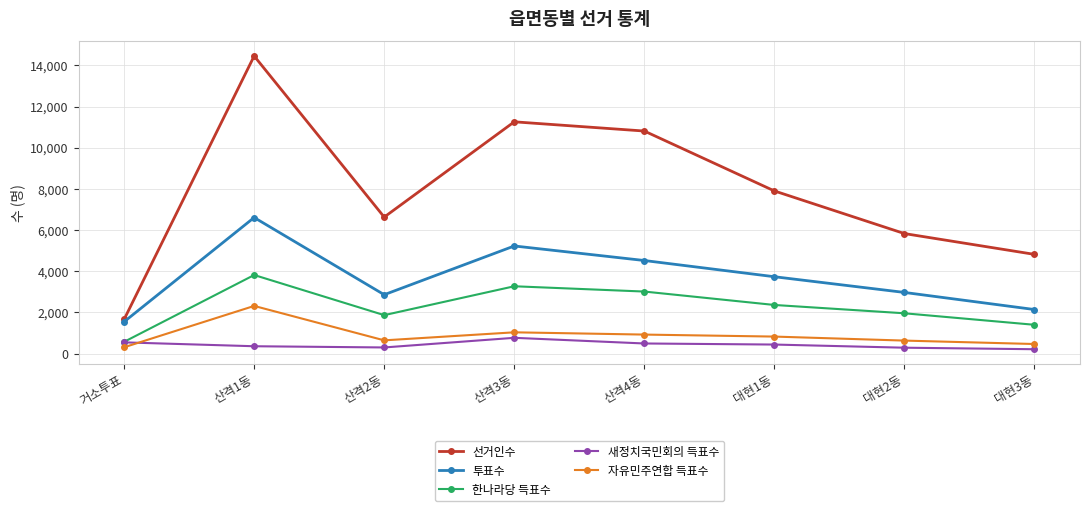

What is the label of the 7th point from the right?

산격1동